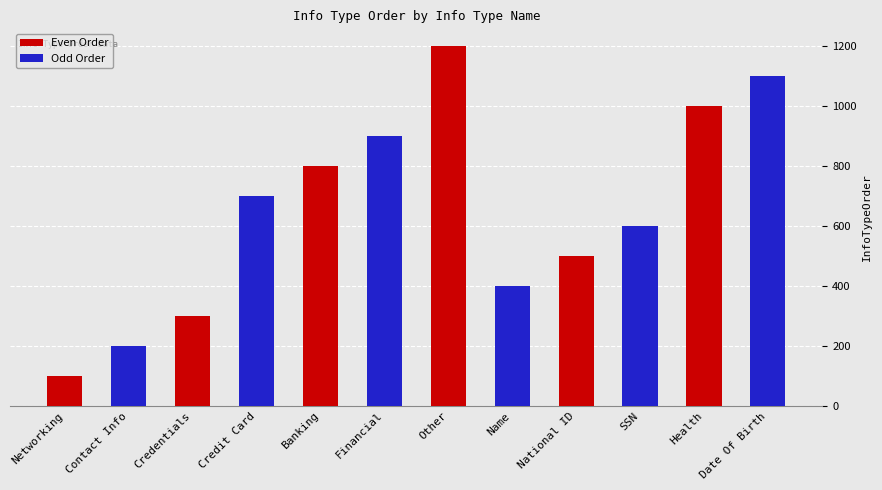

The Even Order series shows 223 at Banking. True or false?

False